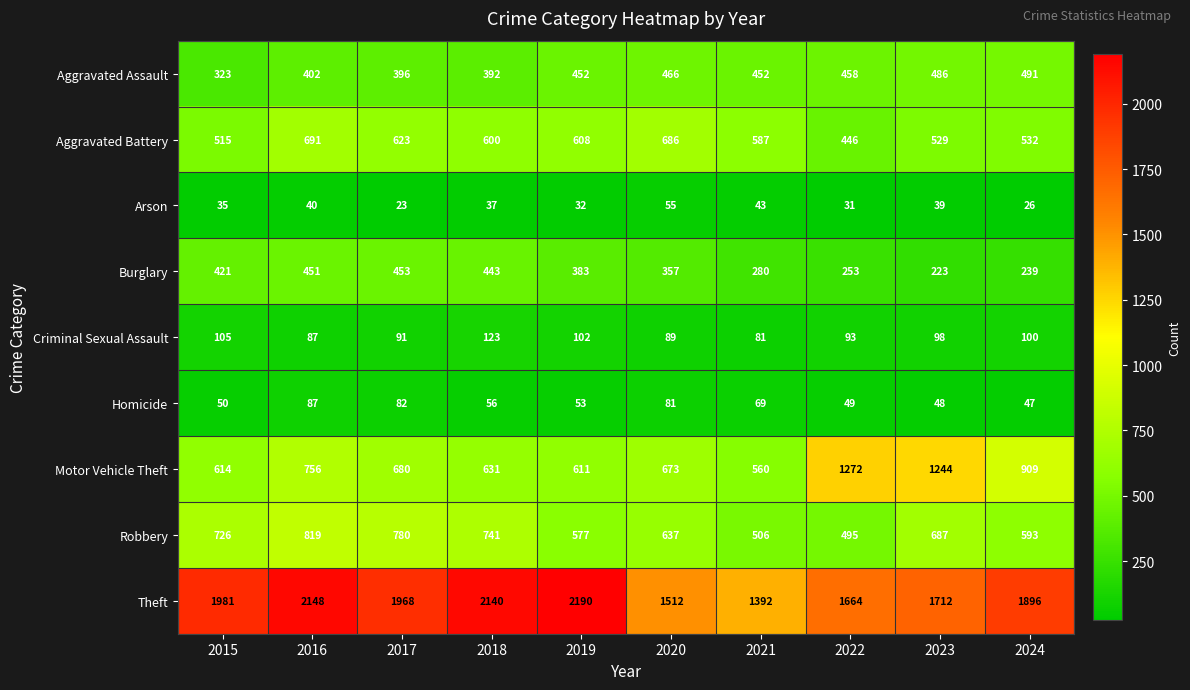

Between 2017 and 2022, which series saw the biggest shift?

Motor Vehicle Theft